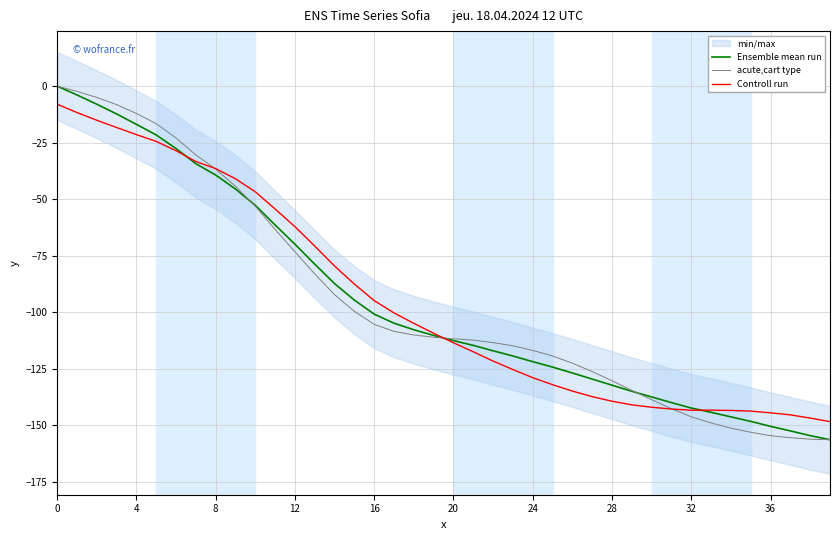

The value of Controll run at 10 is -70.8. True or false?

False